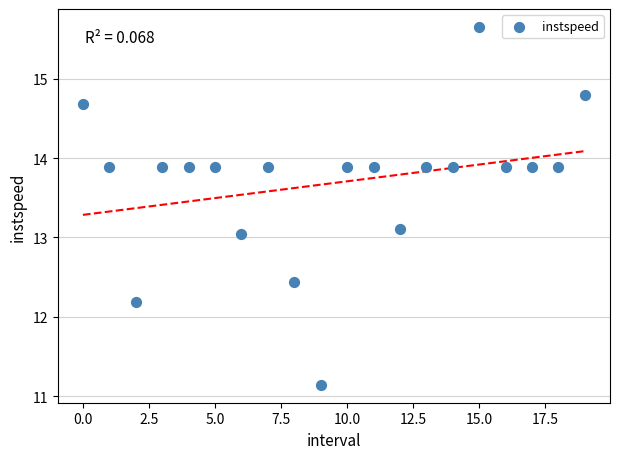

What is the range of Y values (max minus min)?

4.5